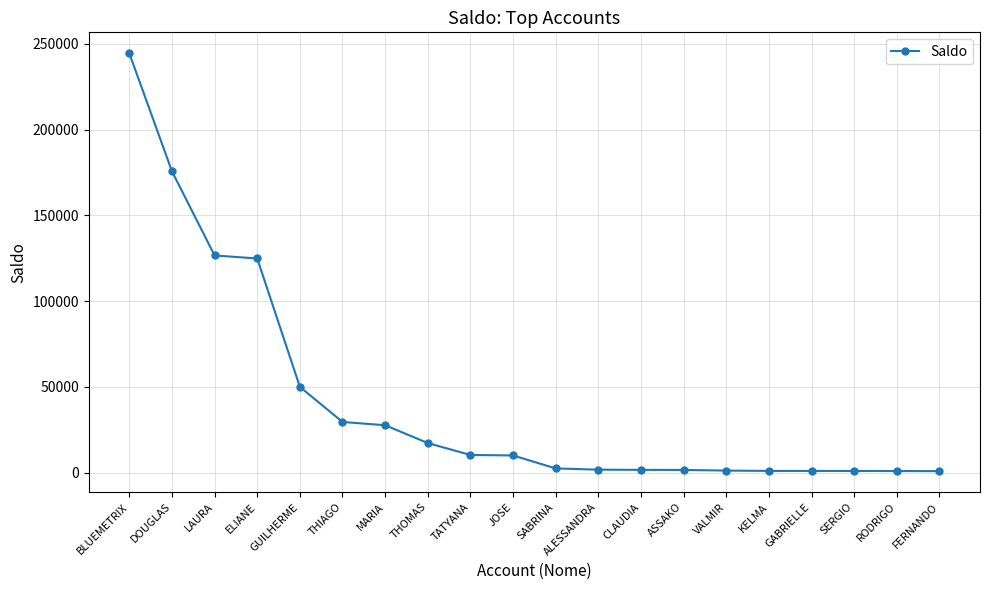

What is the approximate value at THIAGO?

29522.7